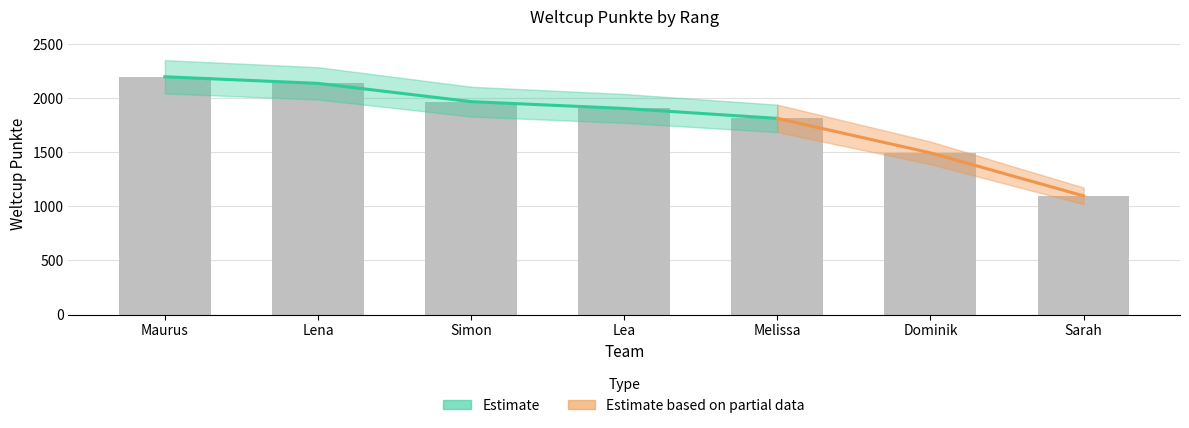

Approximately how many times larger is the value at Melissa compared to Lena?

0.8